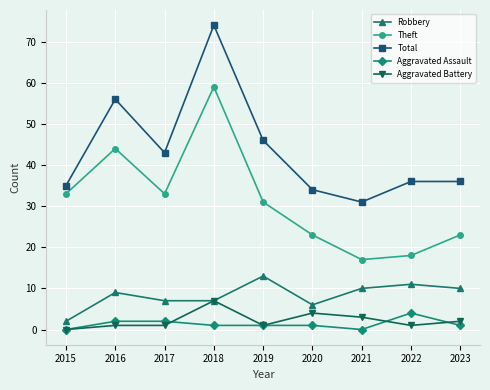

What is the highest value of the Aggravated Battery series?

7